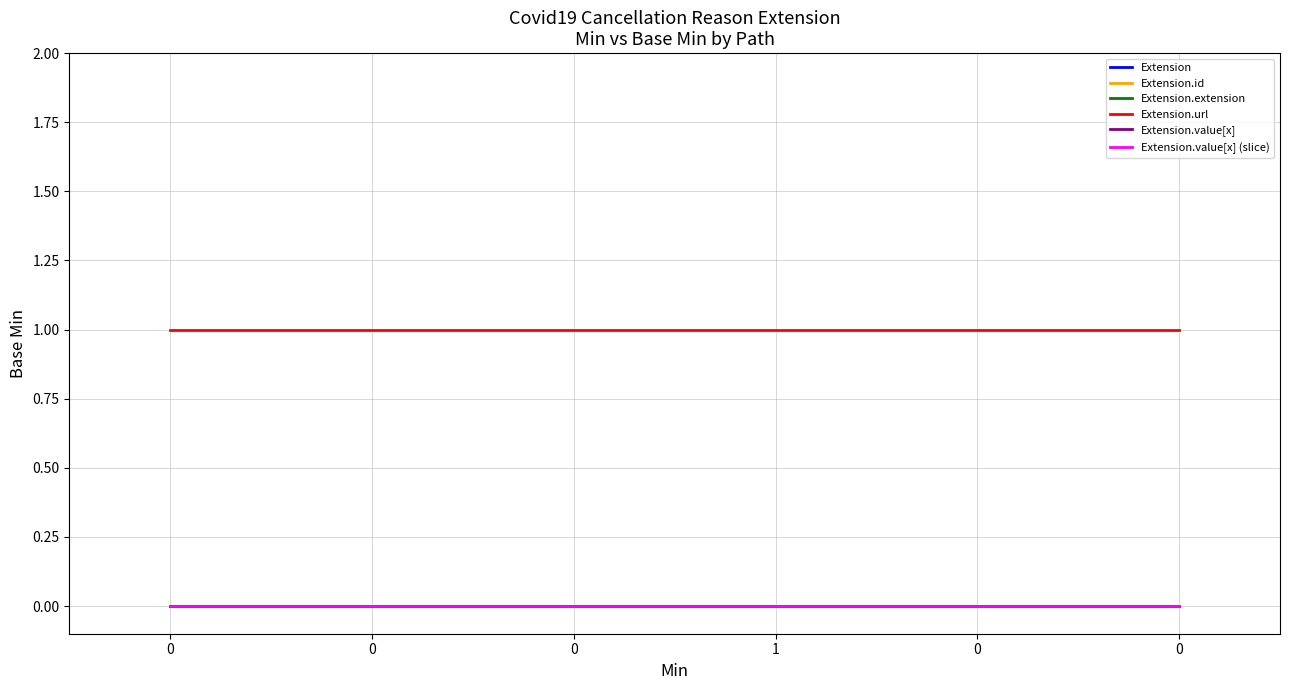

Does the chart have visible grid lines?

Yes